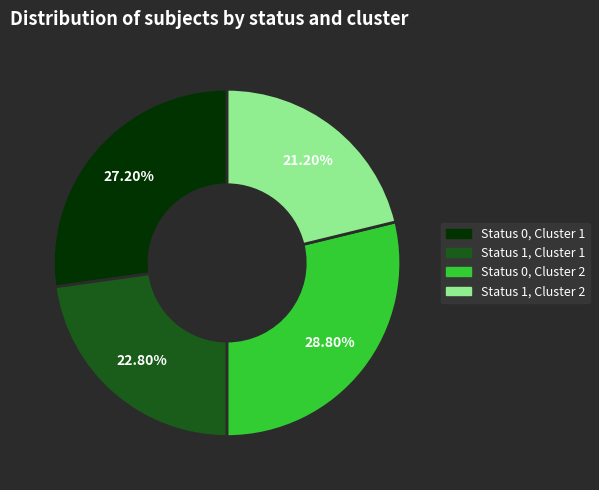

To the nearest percent, what is the average slice percentage?

25%